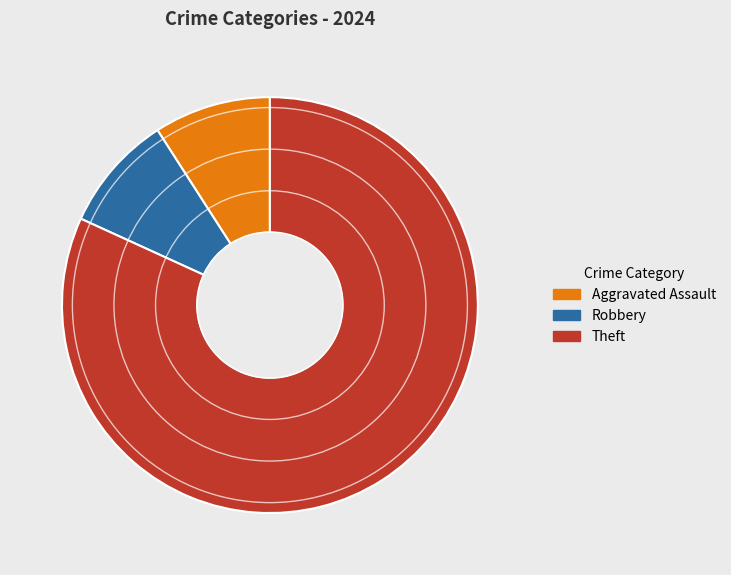

Is there any slice that represents more than half of the pie?

Yes